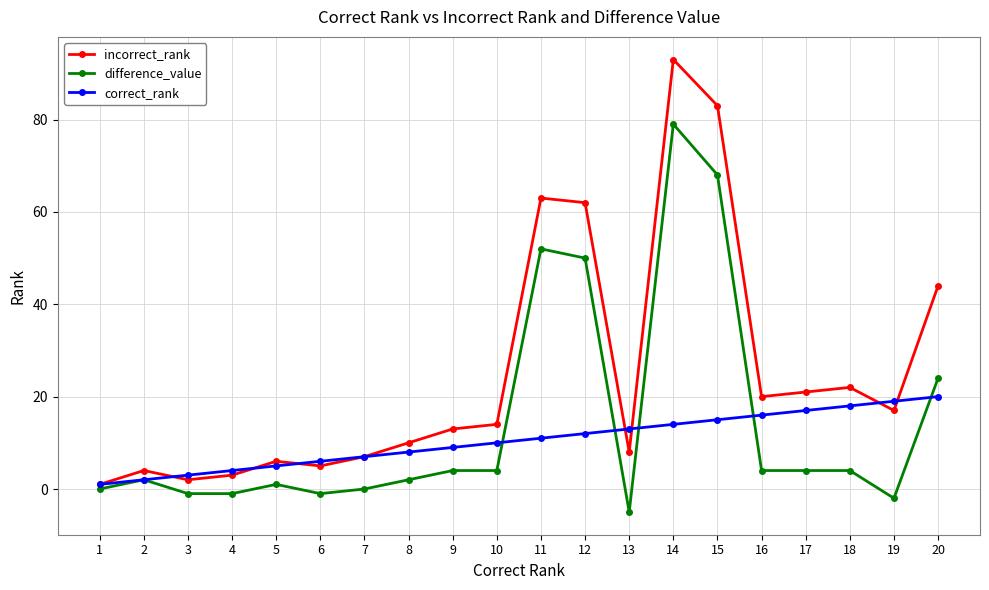

Which series has the largest total across all categories?

incorrect_rank